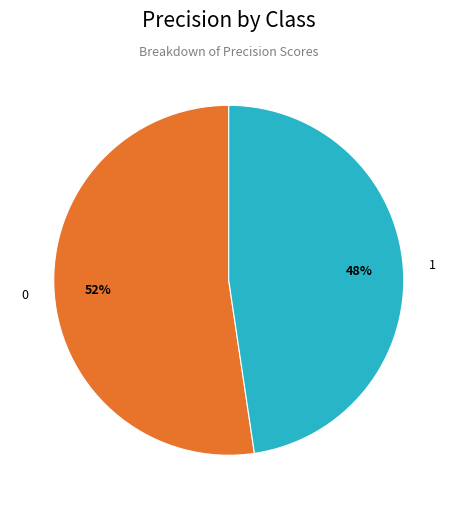

Combined, do 1 and 0 account for over 50%?

Yes